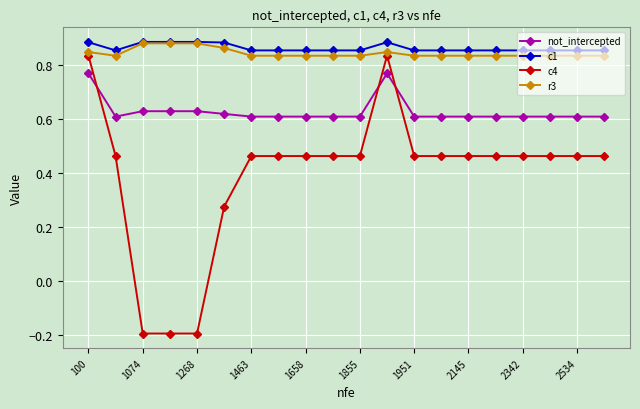

Which series has the largest range (max minus min)?

c4